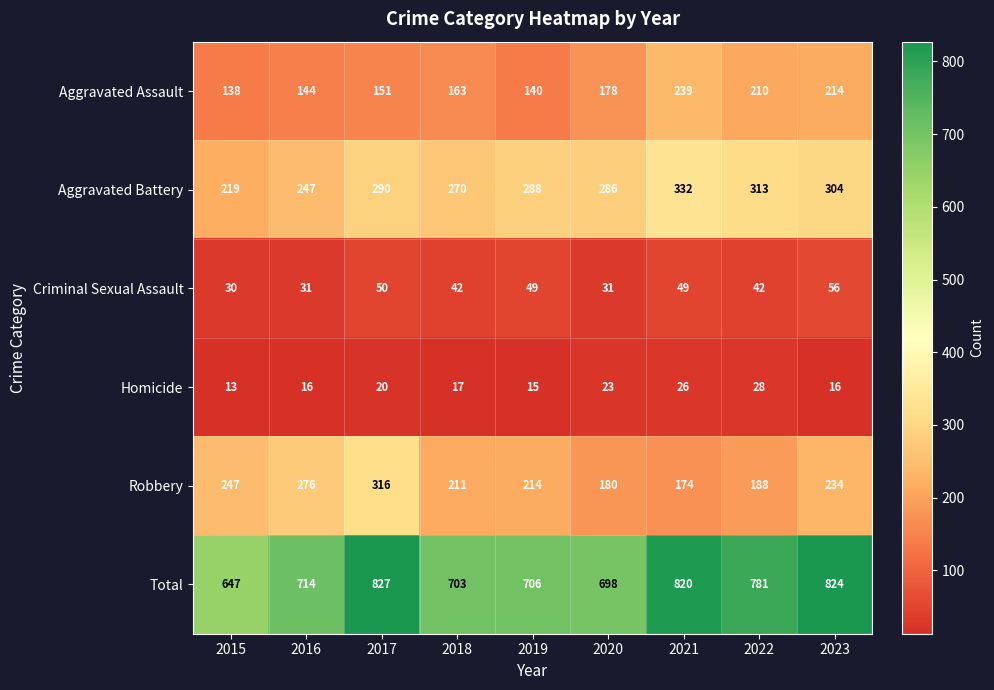

The value of Total at 2023 is 1448. True or false?

False